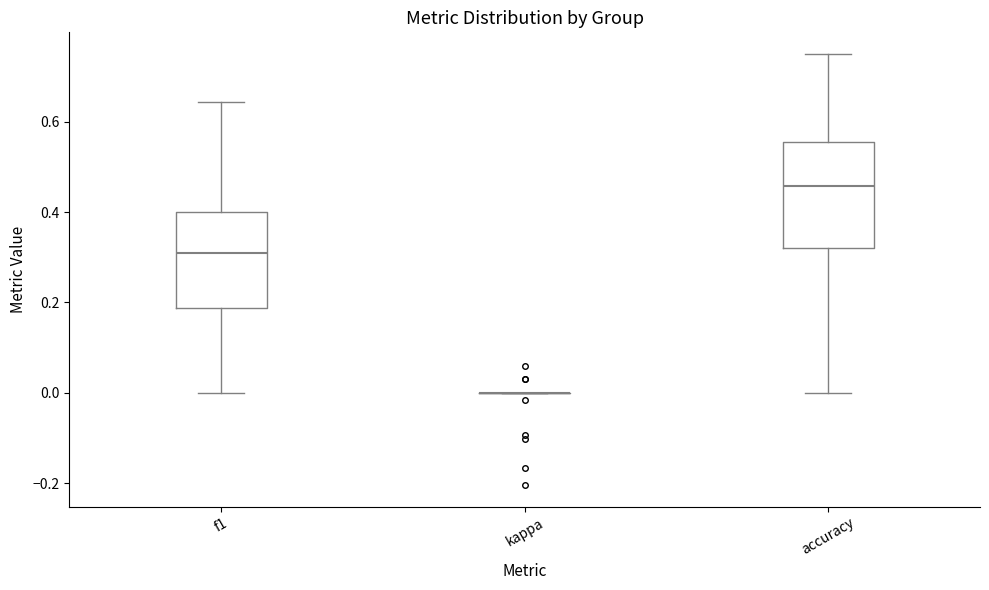

Which box is the tallest, from its lower edge to its upper edge?

accuracy